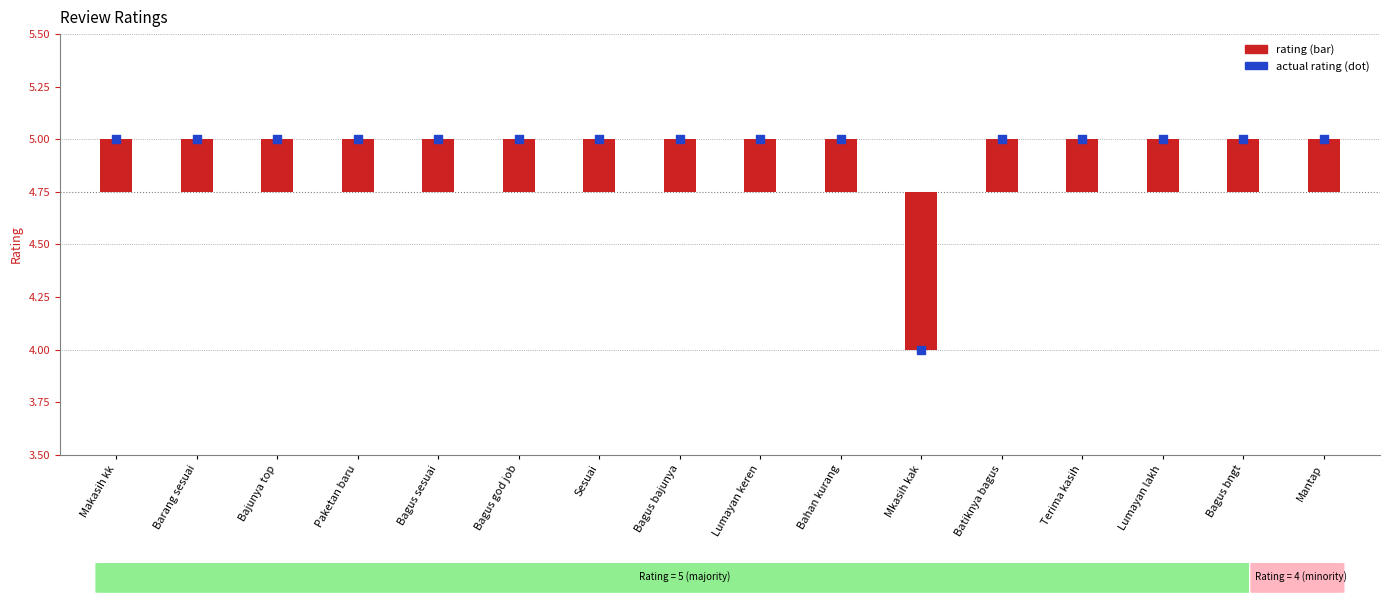

Which series has the largest total across all categories?

actual rating